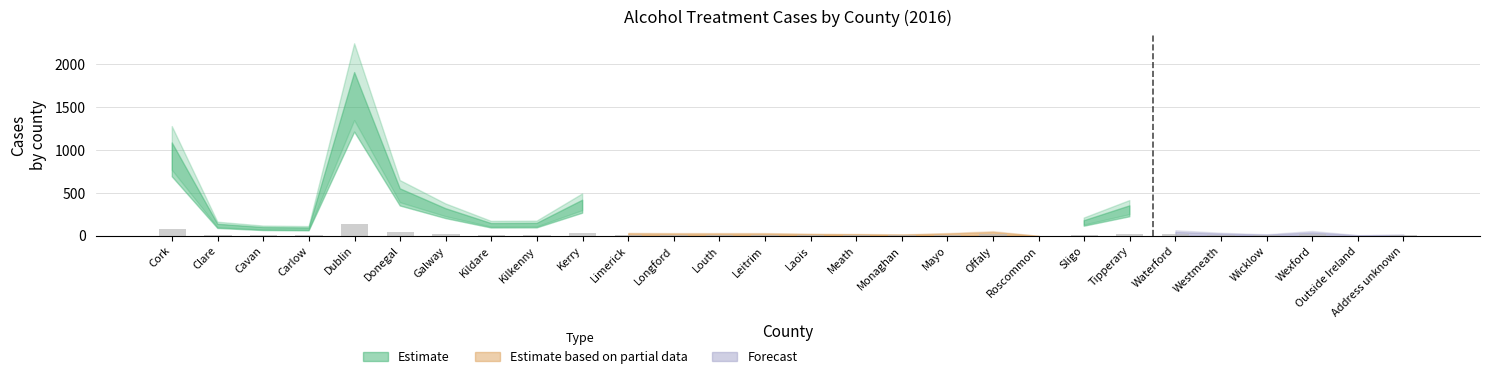

Is it true that the value at Roscommon is 0.0?

True